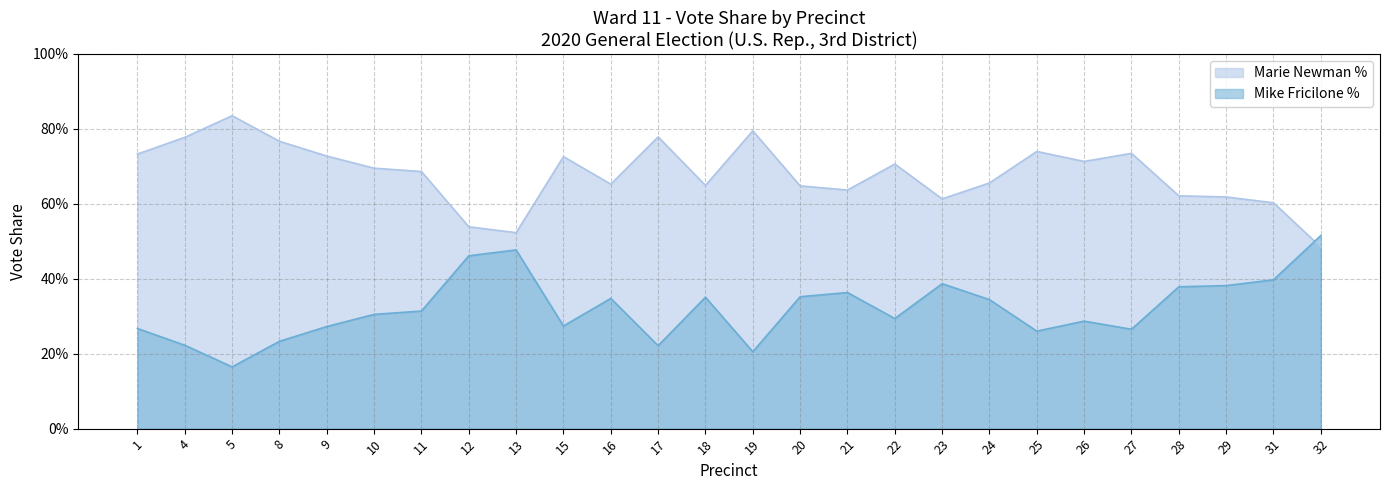

In Marie Newman %, how many points are lower than both neighbors (excluding endpoints)?

6